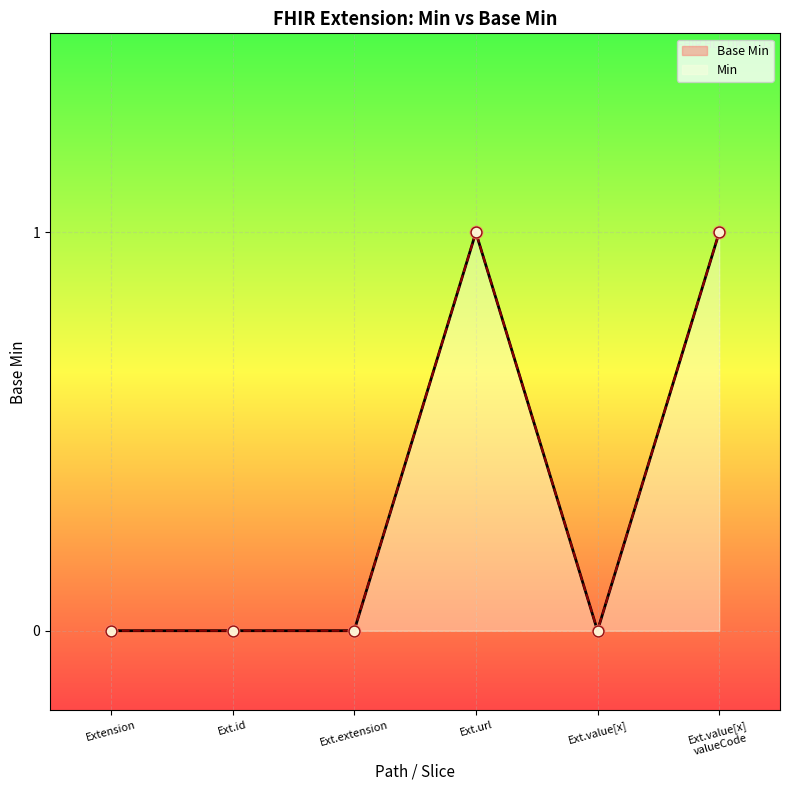

Between Ext.extension and Ext.id, which is larger?

Ext.extension